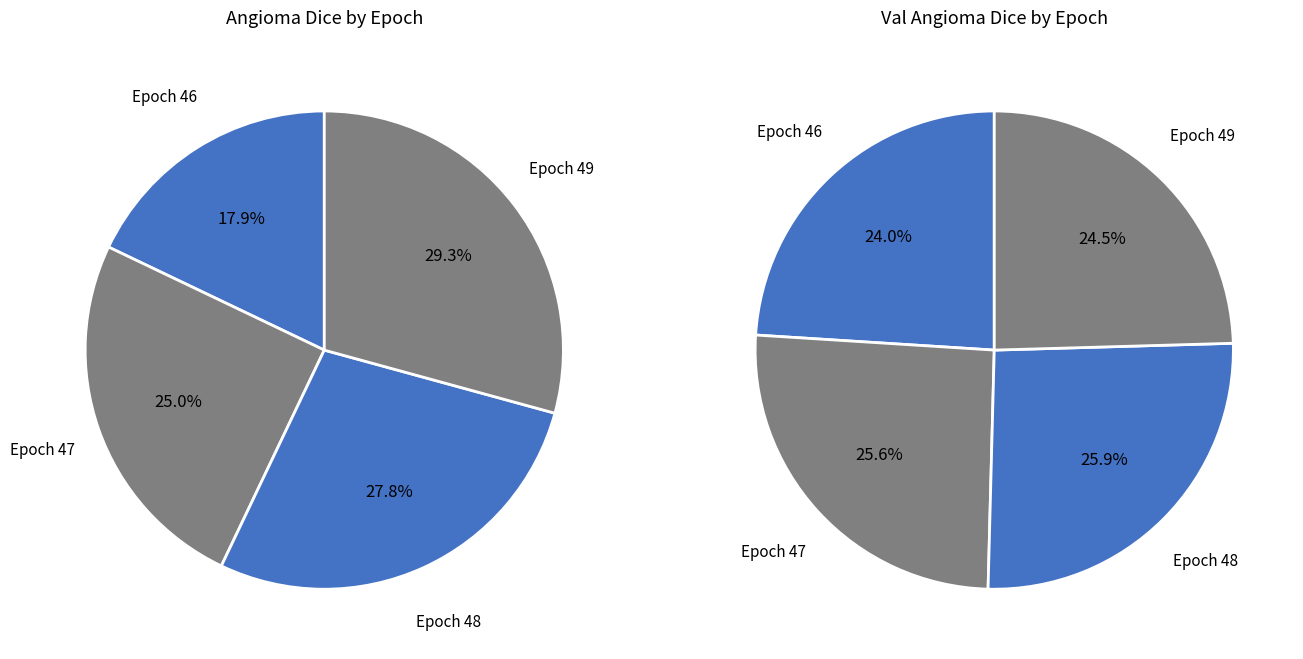

The 46 slice represents 32% of the pie. True or false?

False